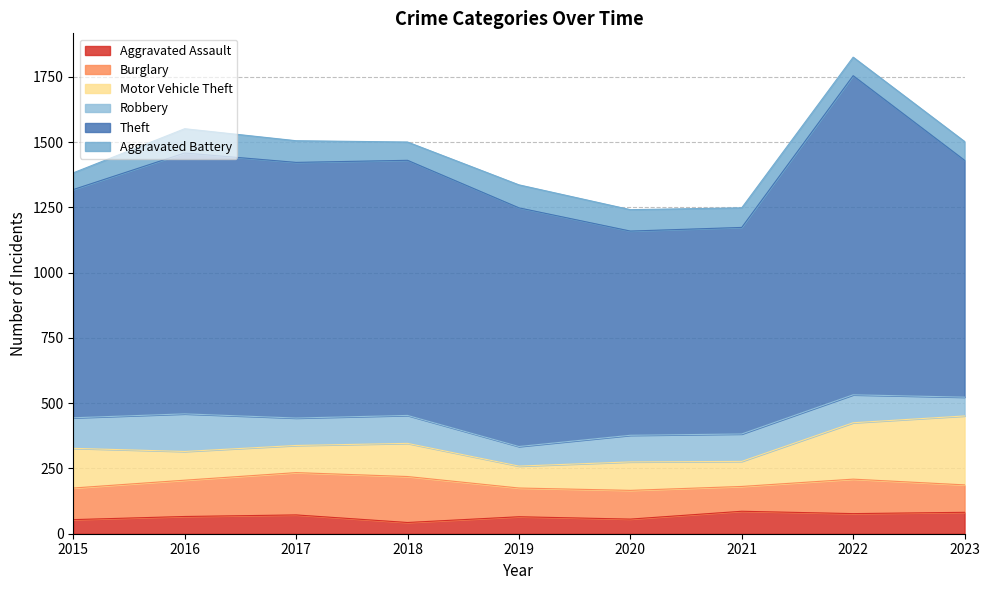

Reading right to left, list all the values displayed in this chart.

Aggravated Assault: 2023=82	2022=77	2021=86	2020=56	2019=65	2018=43	2017=72	2016=66	2015=54
Burglary: 2023=105	2022=132	2021=95	2020=110	2019=110	2018=176	2017=162	2016=139	2015=121
Motor Vehicle Theft: 2023=264	2022=216	2021=96	2020=109	2019=84	2018=127	2017=104	2016=110	2015=152
Robbery: 2023=72	2022=107	2021=105	2020=102	2019=75	2018=107	2017=105	2016=144	2015=117
Theft: 2023=907	2022=1222	2021=791	2020=782	2019=914	2018=977	2017=979	2016=999	2015=874
Aggravated Battery: 2023=72	2022=71	2021=75	2020=82	2019=88	2018=70	2017=83	2016=93	2015=64